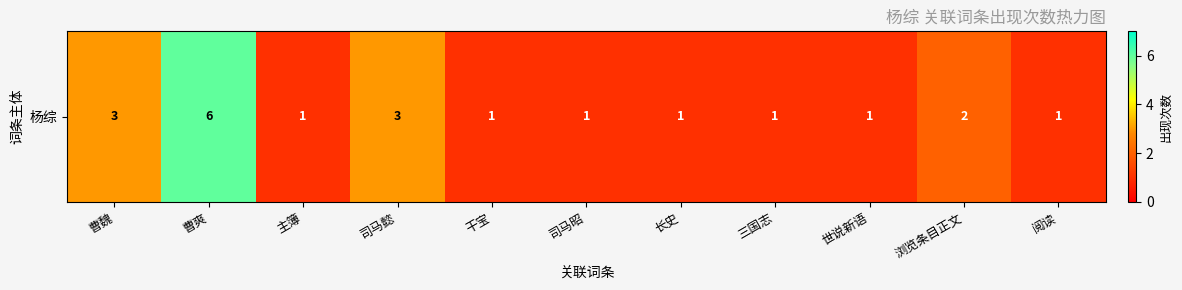

Count the values in the range 1 to 3.

10